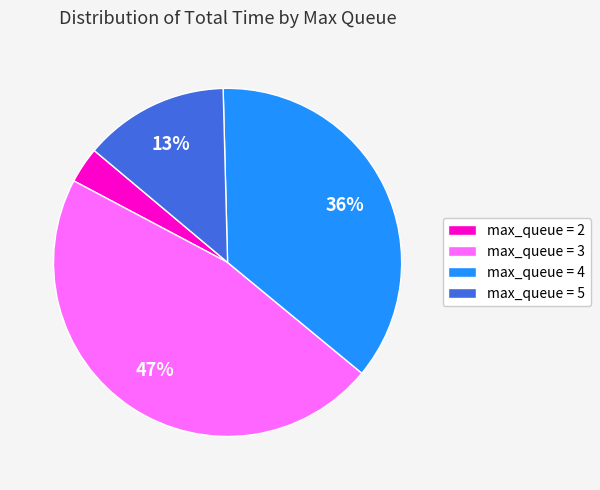

How many slices are in this pie chart?

4